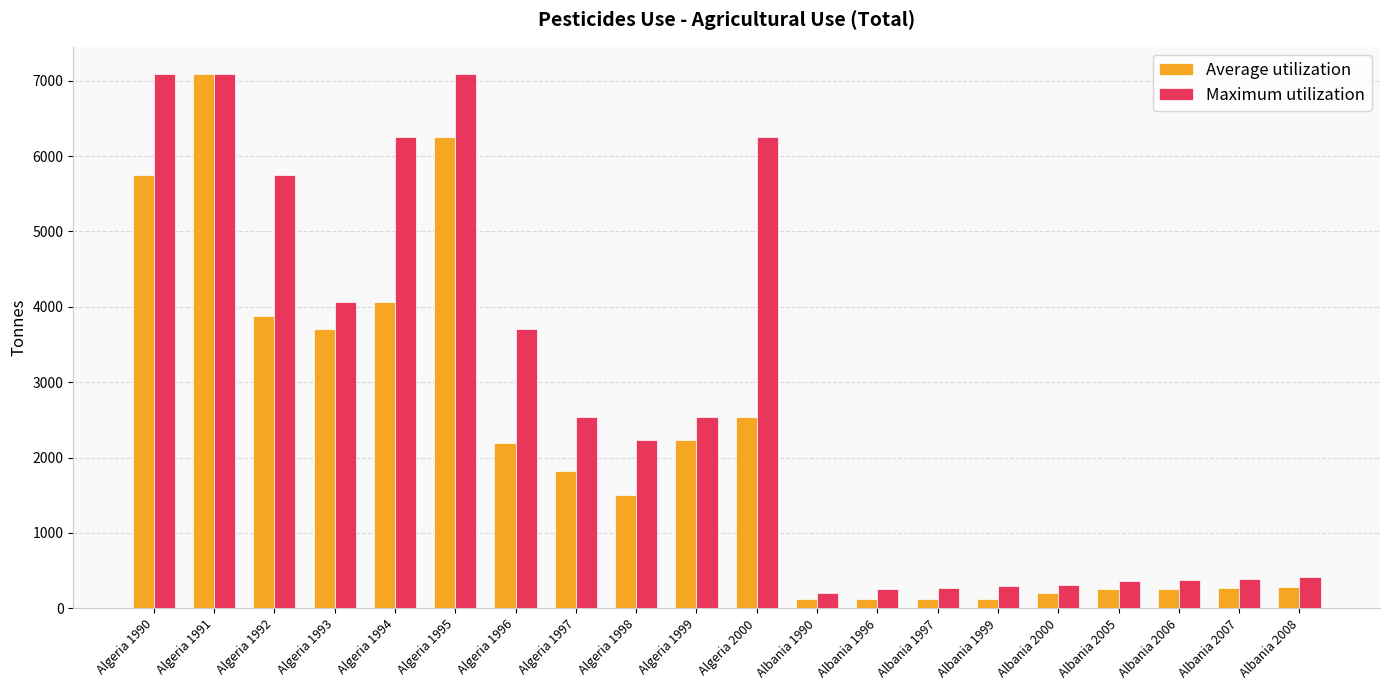

What is the label of the 4th bar from the left?

Algeria 1993